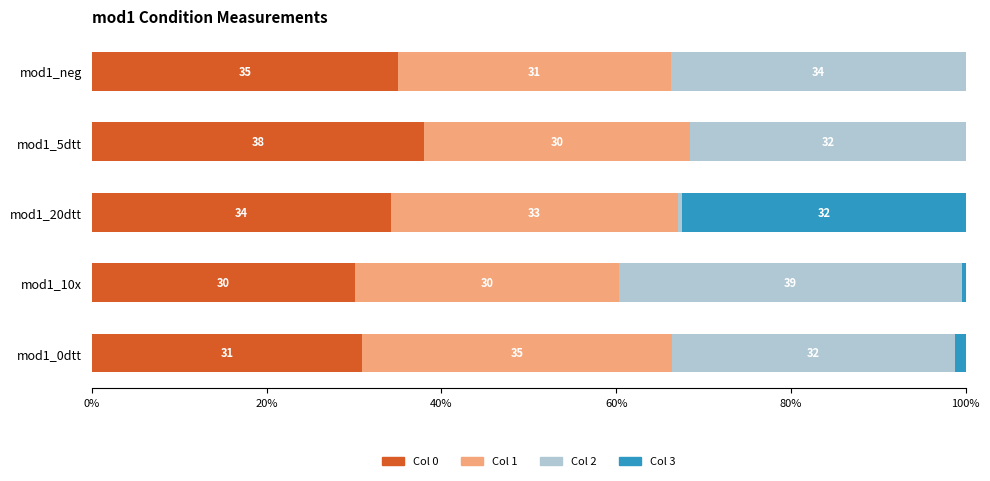

Which category has the highest value in the Col 0 series?

mod1_5dtt